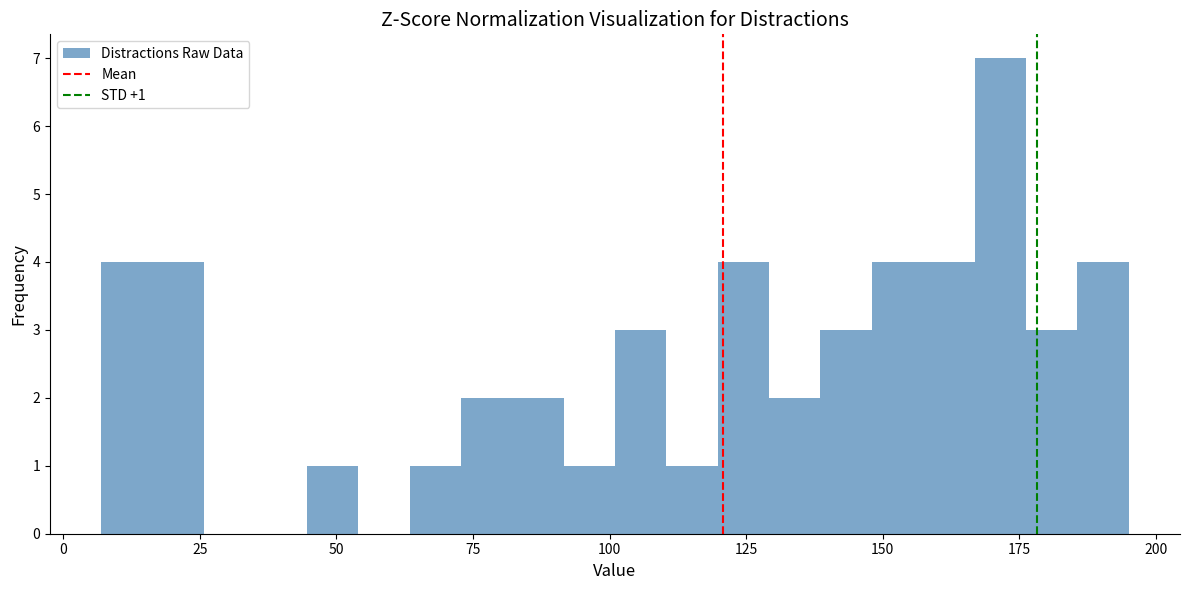

Read against the x-axis, roughly where is the centre of the tallest bar?

170